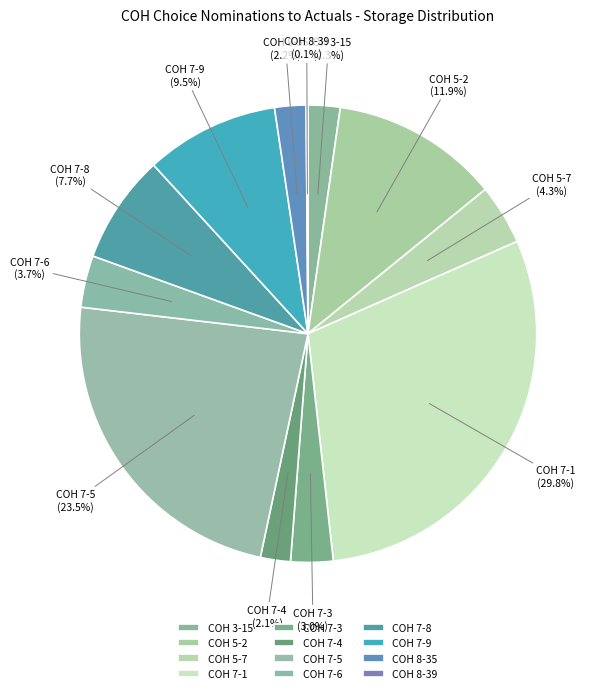

Do COH 7-5 and COH 7-8 together represent more than half of the pie?

No